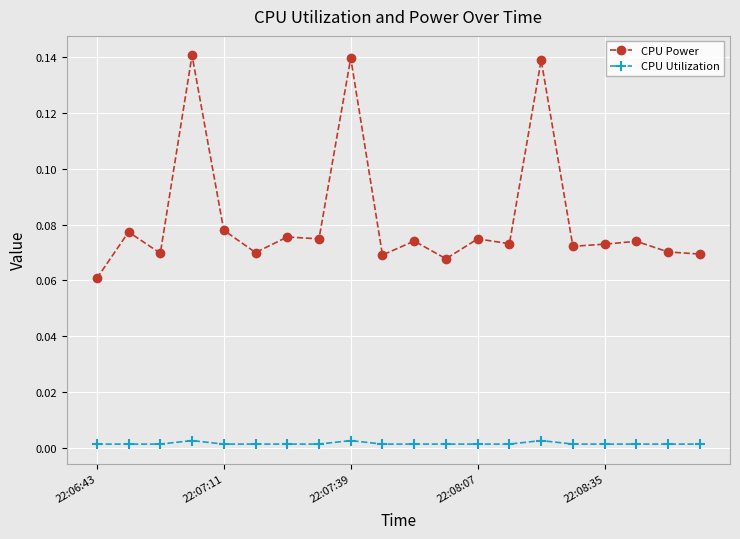

Which series has the widest spread of values?

CPU Power